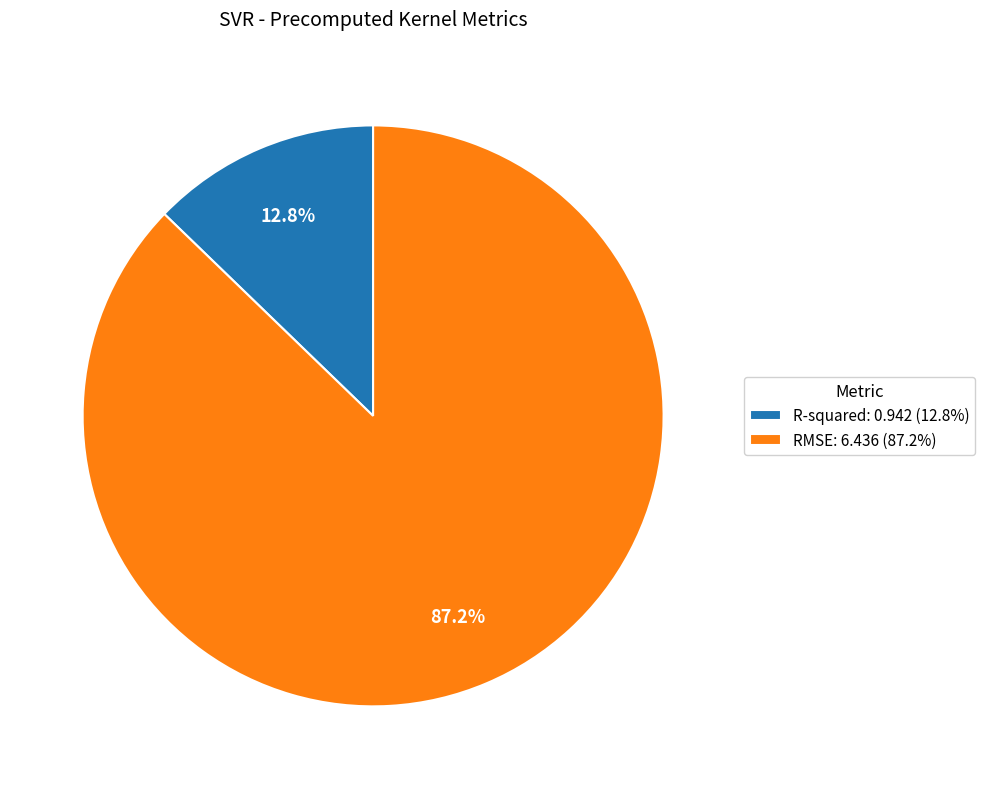

How many slices are in this pie chart?

2